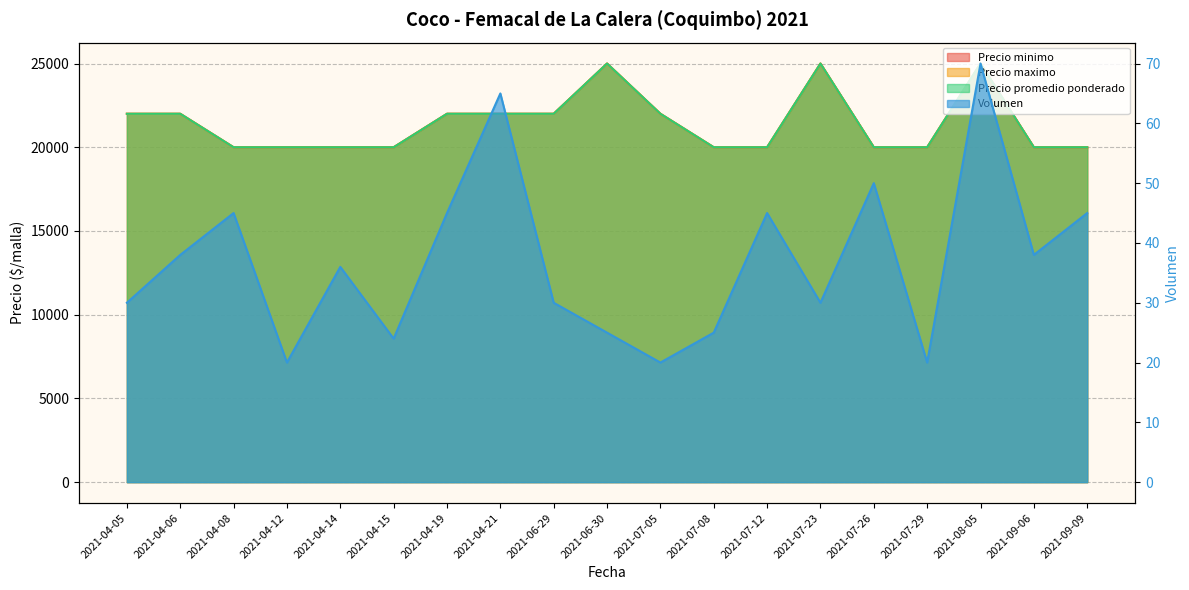

How many lines are shown in the chart?

4